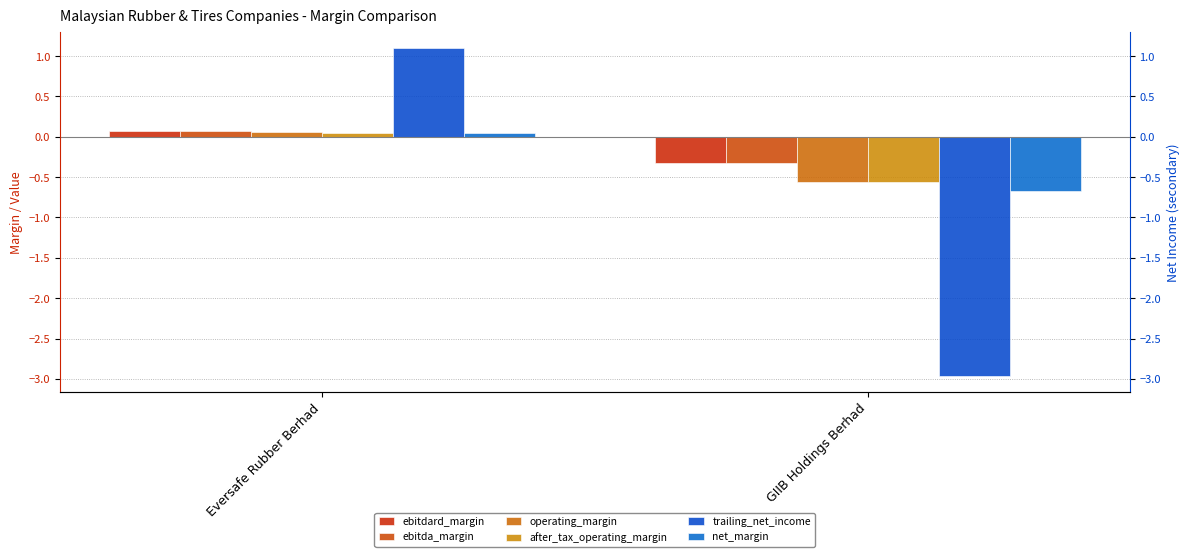

Which category has the lowest value in the ebitdard_margin series?

GIIB Holdings Berhad